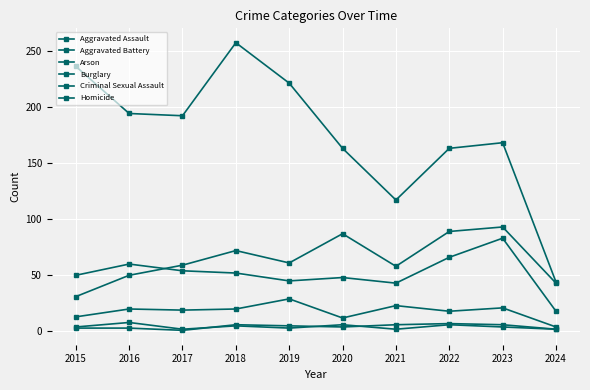

Is this an area chart (filled region under the line)?

No